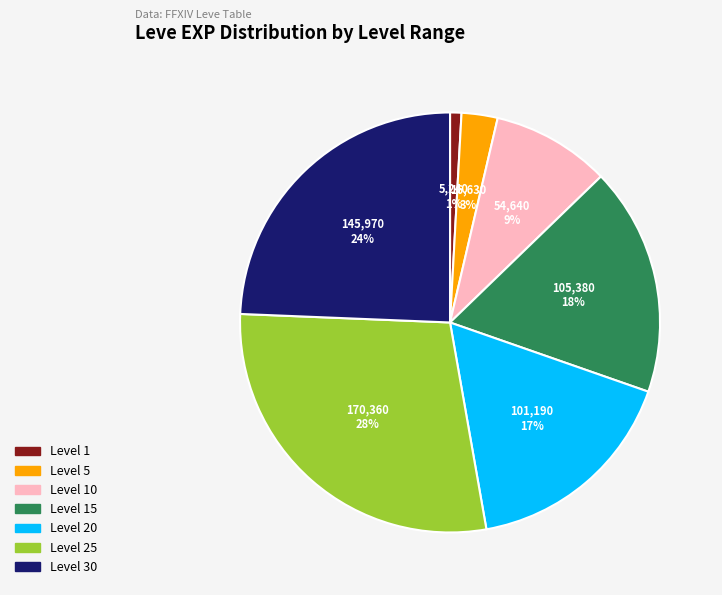

Does any single category account for the majority?

No